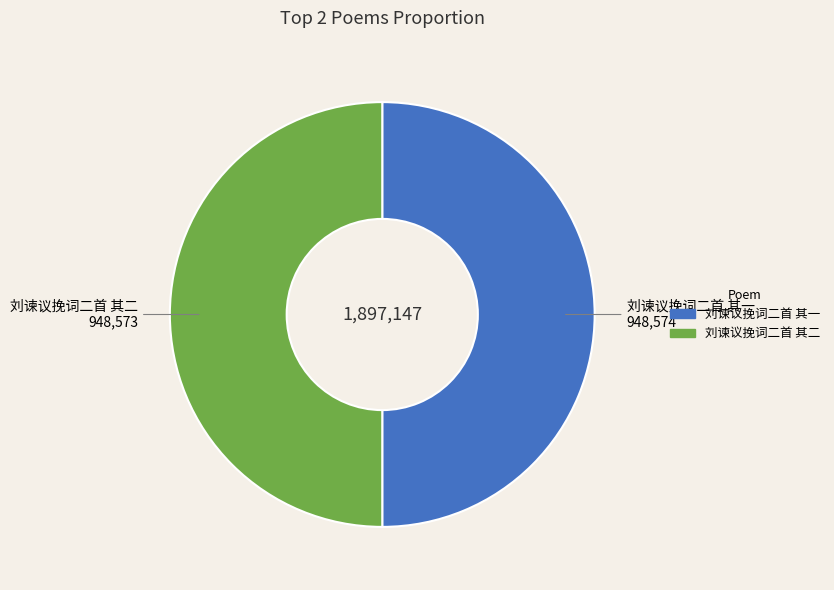

The 刘谏议挽词二首 其一 slice represents 59% of the pie. True or false?

False